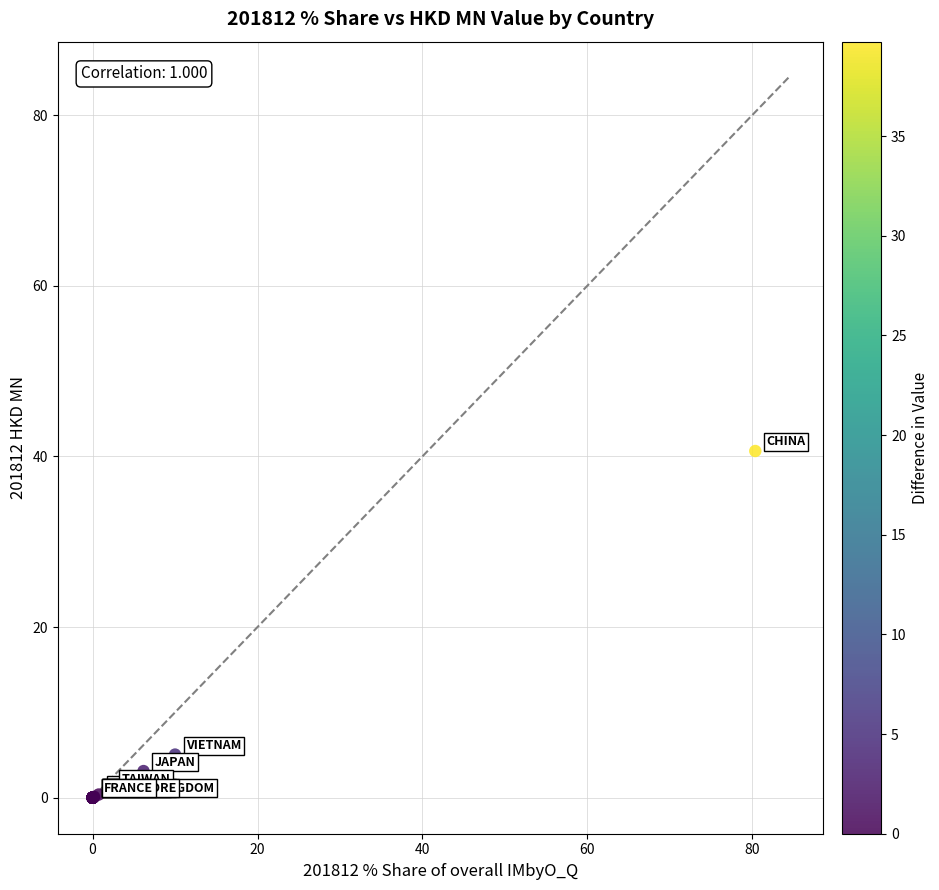

What Y value in the scatter plot is closest to 20?

5.1